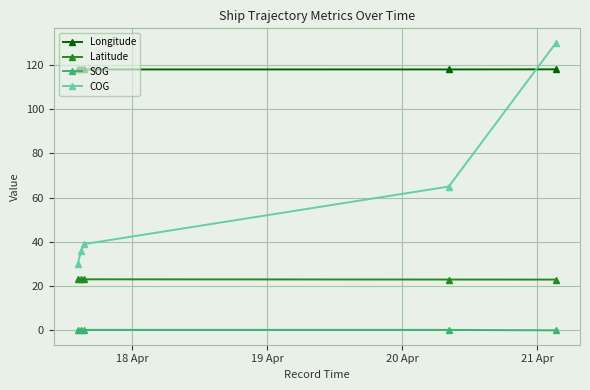

What are all the series names shown in the legend?

Longitude, Latitude, SOG, COG